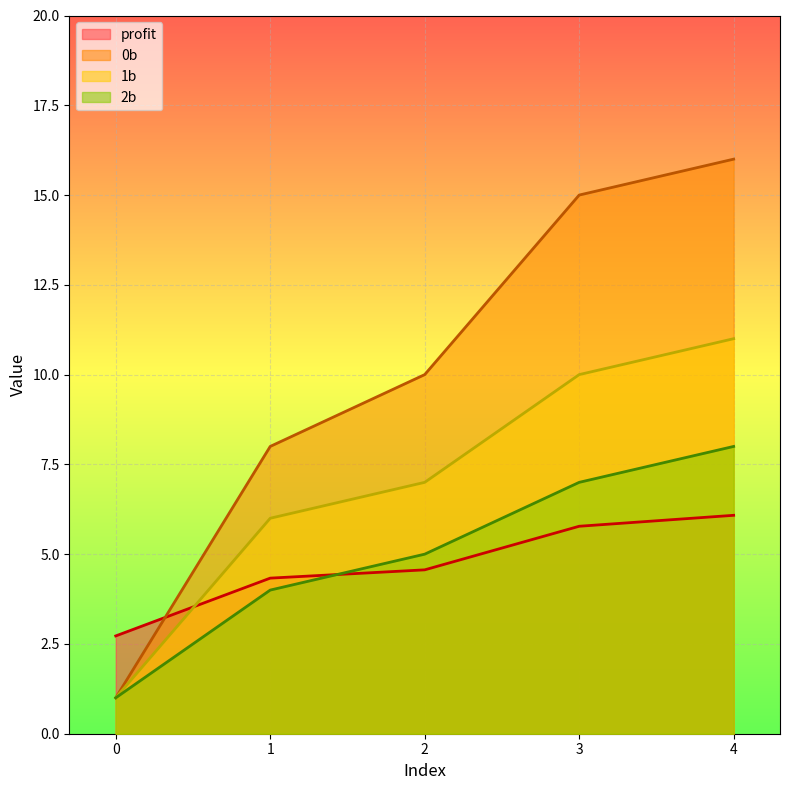

Where is profit nearest to the value 4?

1